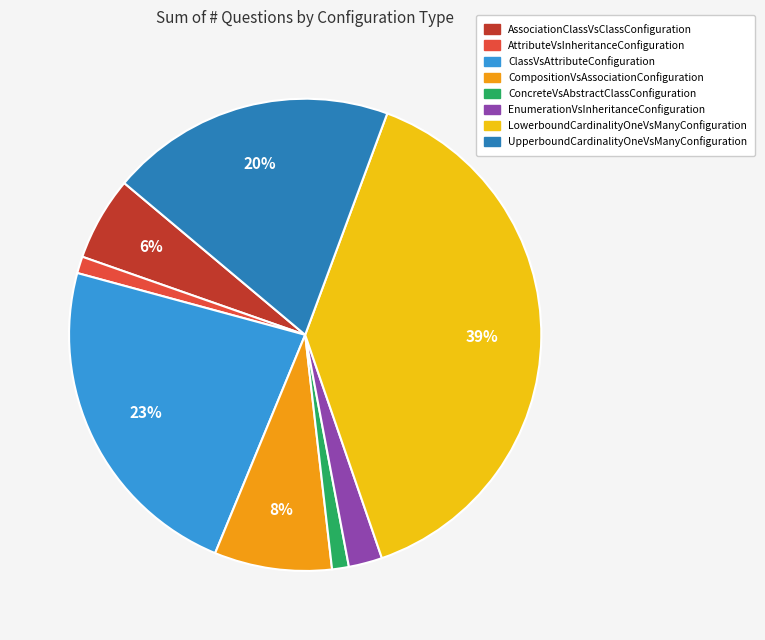

Which category has the biggest portion of the pie?

LowerboundCardinalityOneVsManyConfiguration